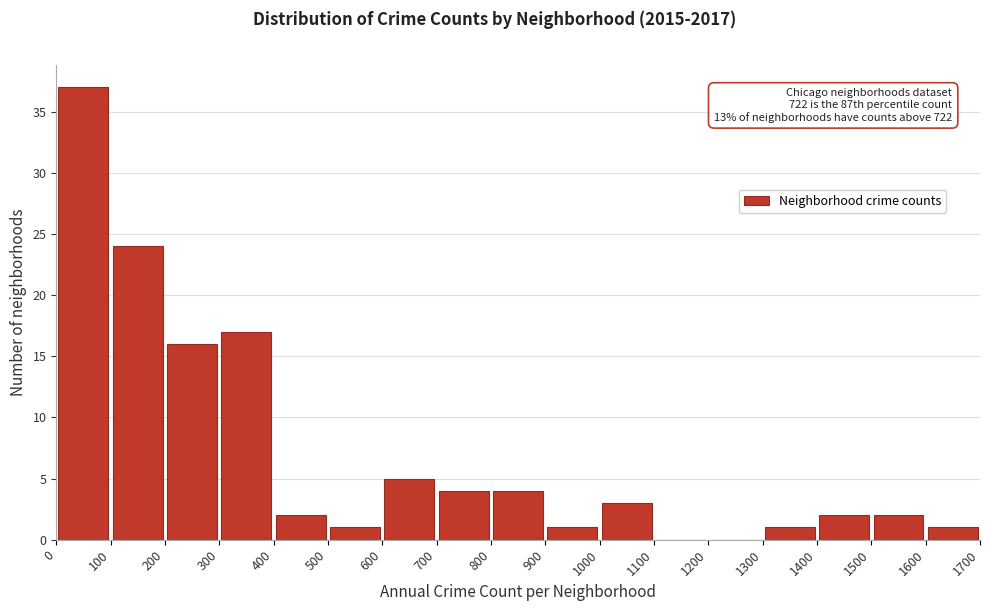

Over which range of the x-axis is the bar tallest?

0 to 100